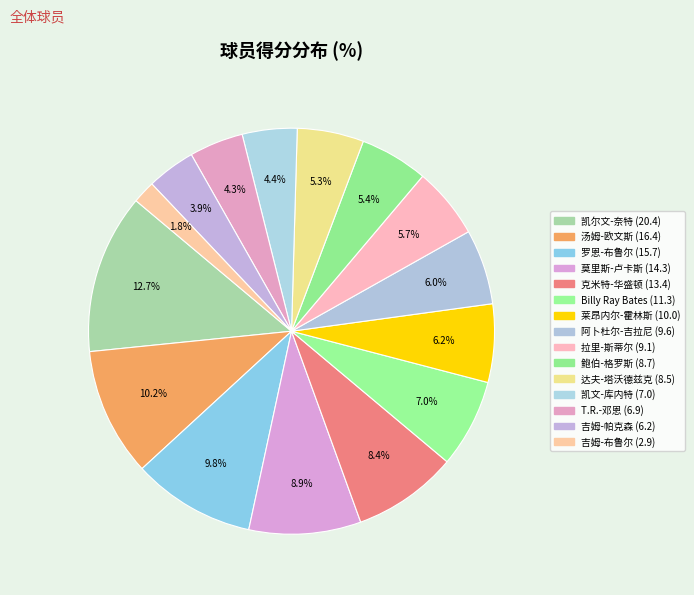

Which category has the biggest portion of the pie?

凯尔文-奈特